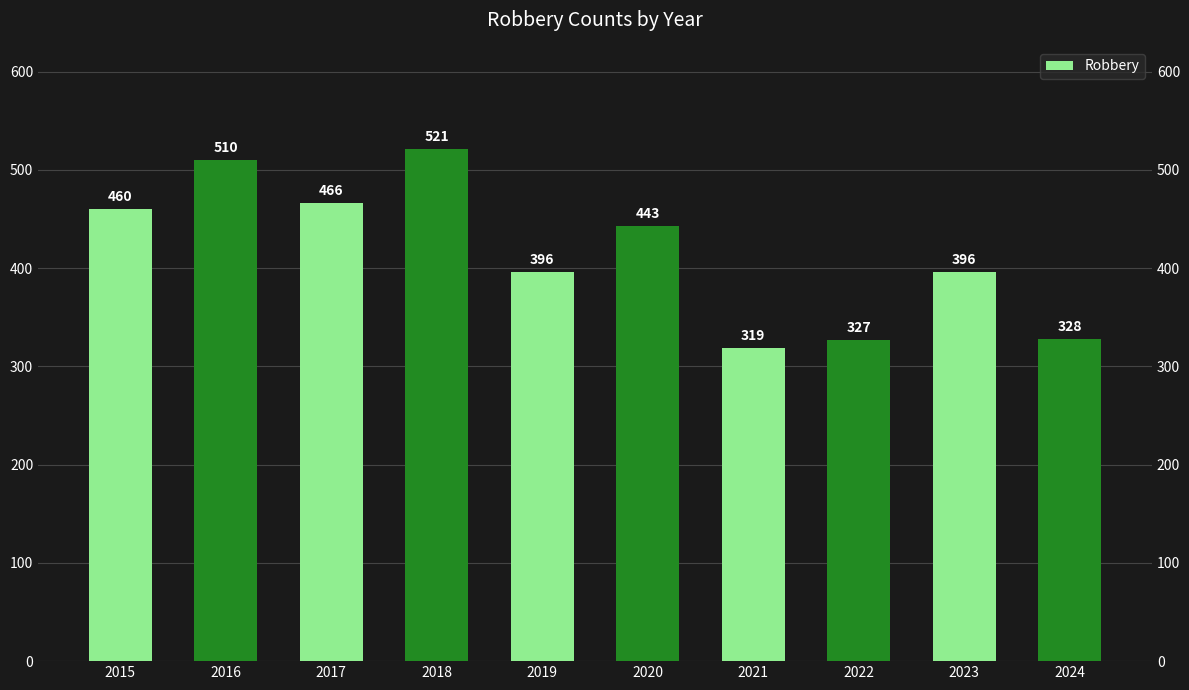

List the labels in order of value, largest first.

2018, 2016, 2017, 2015, 2020, 2019, 2023, 2024, 2022, 2021